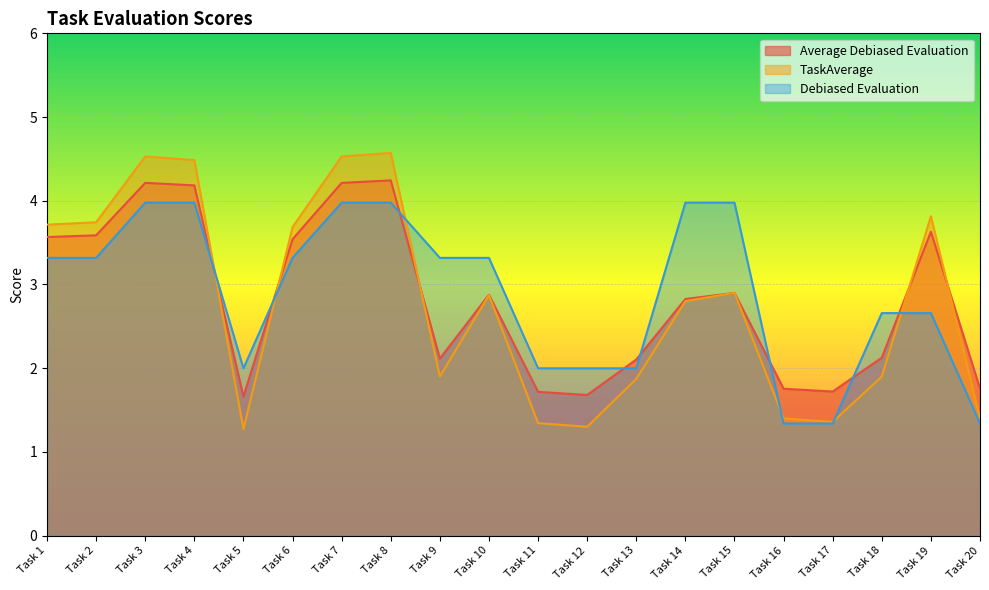

What is the spread (max minus min) of values at Task 2?

0.4